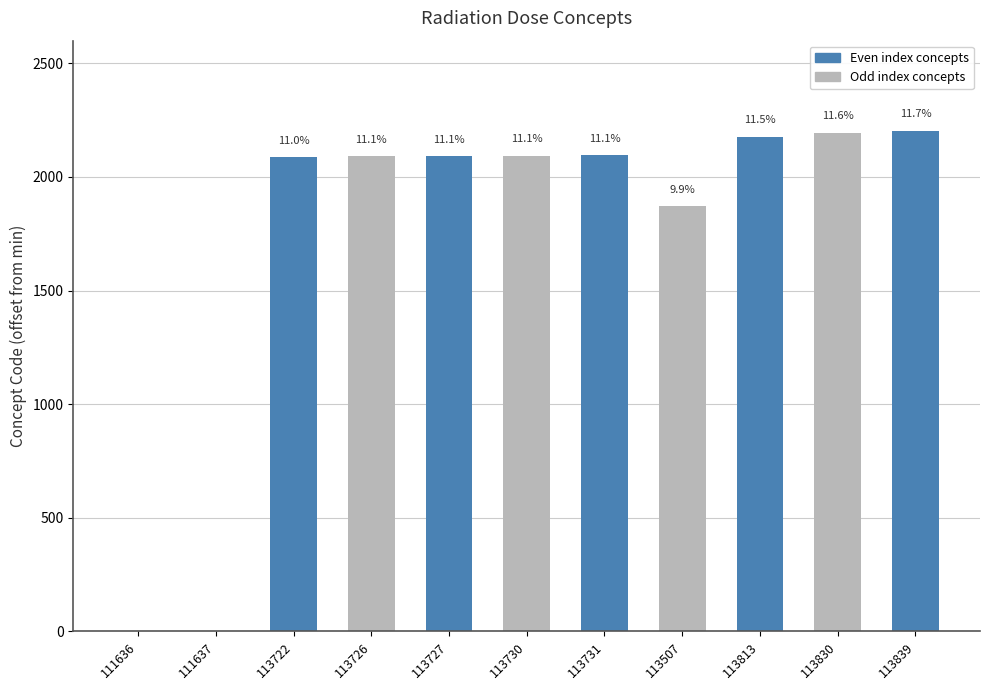

The value at 113731 is 2095. True or false?

True